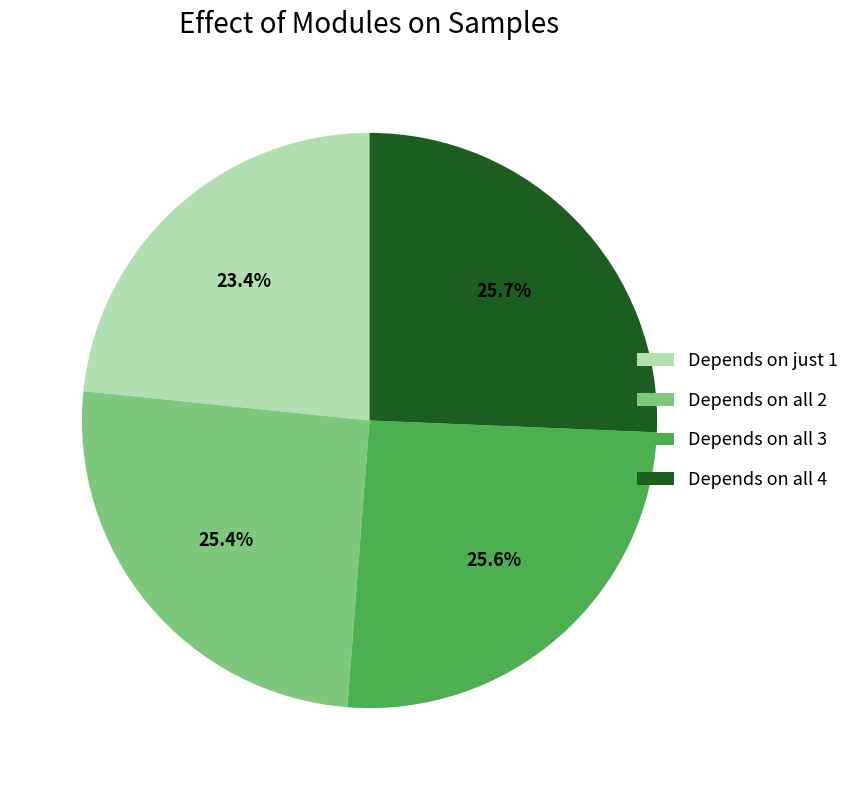

Which category has the smallest portion of the pie?

Depends on just 1